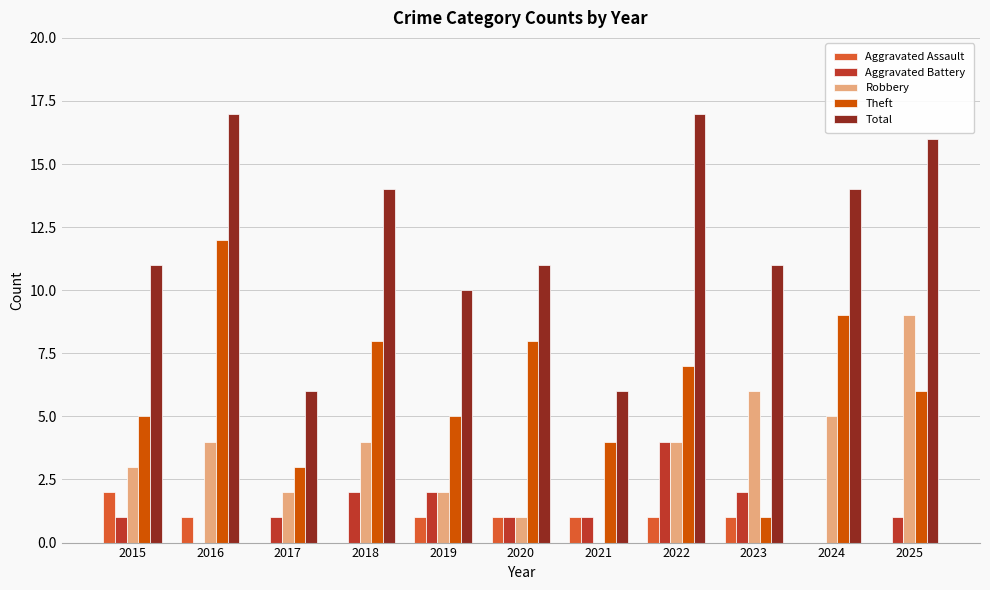

True or false: Aggravated Battery has a value of 2 at 2022.

False